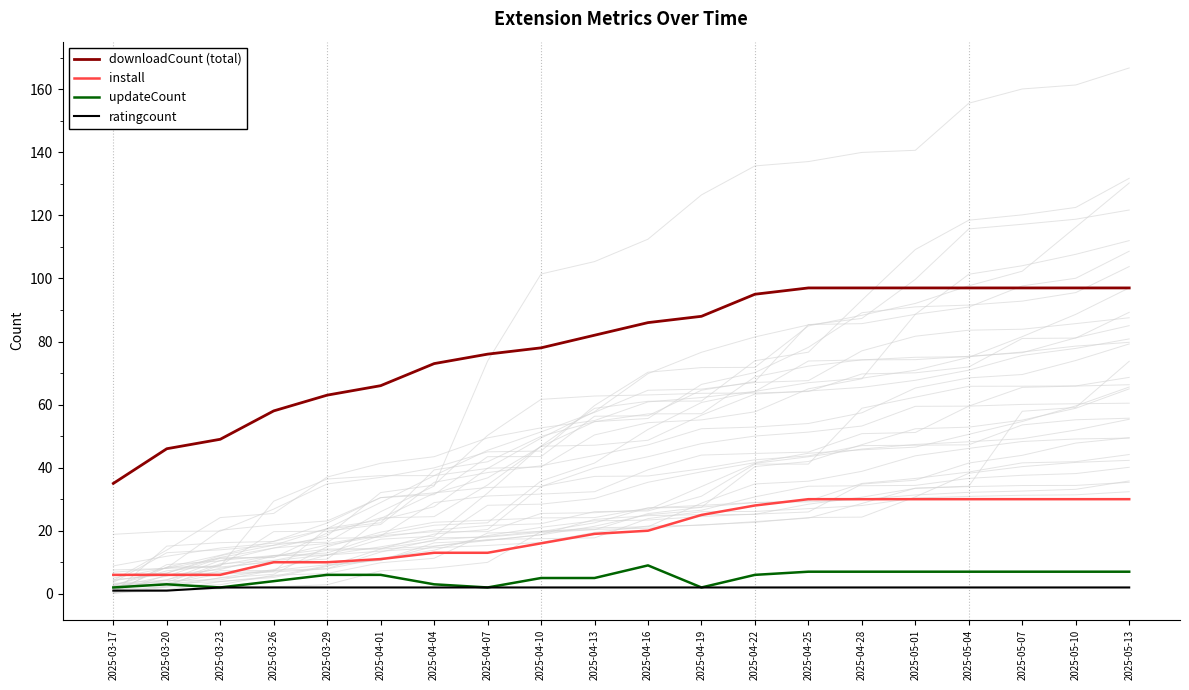

Reading left to right, extract all data points from this chart.

downloadCount (total): 35	46	49	58	63	66	73	76	78	82	86	88	95	97	97	97	97	97	97	97
install: 6	6	6	10	10	11	13	13	16	19	20	25	28	30	30	30	30	30	30	30
updateCount: 2	3	2	4	6	6	3	2	5	5	9	2	6	7	7	7	7	7	7	7
ratingcount: 1	1	2	2	2	2	2	2	2	2	2	2	2	2	2	2	2	2	2	2